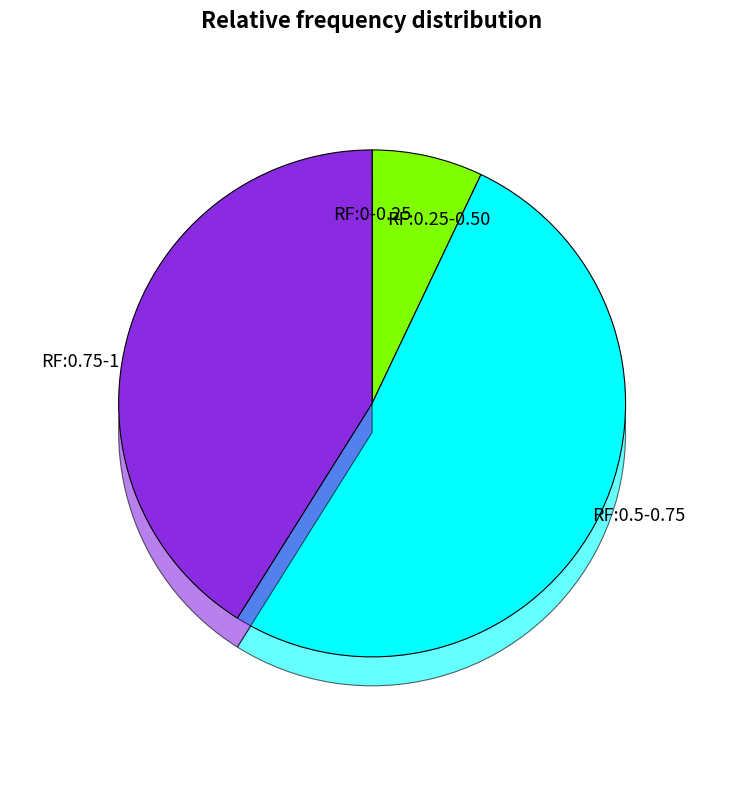

Does 02:30 represent more than half of the total?

No